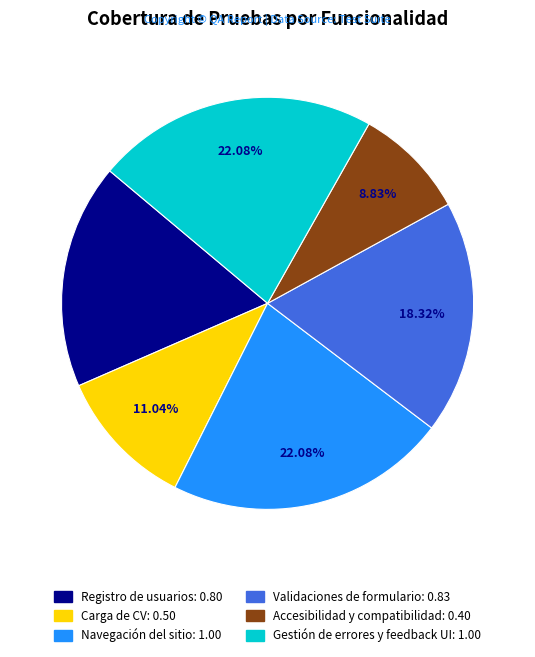

What is the total percentage of Validaciones de formulario and Gestión de errores y feedback UI?

40.4%